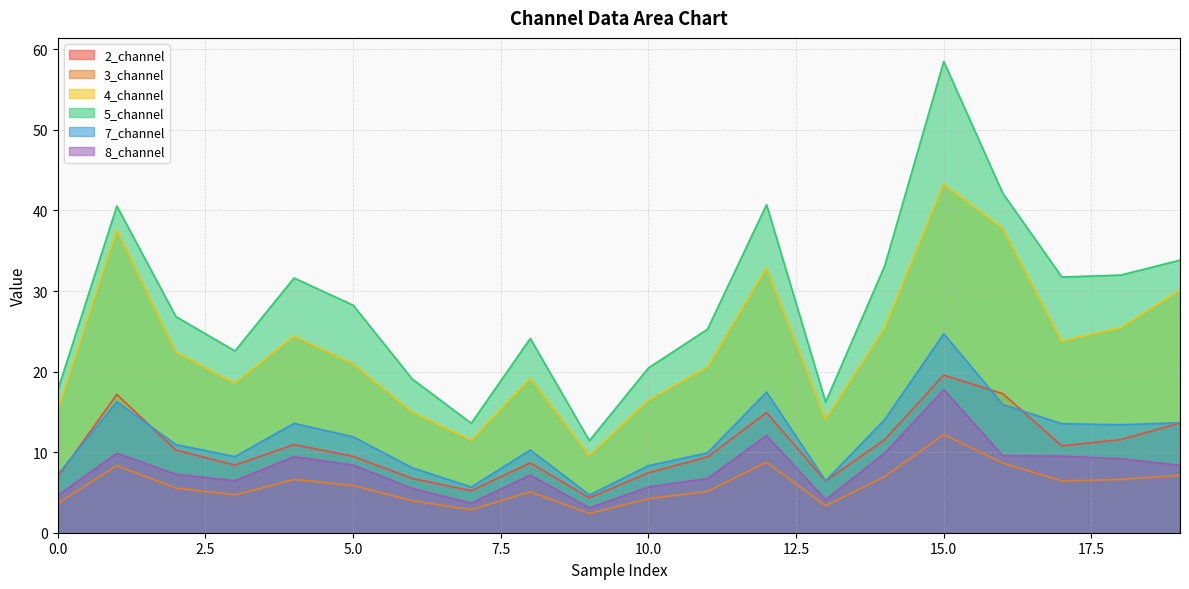

Where is the first local minimum for 3_channel?

3